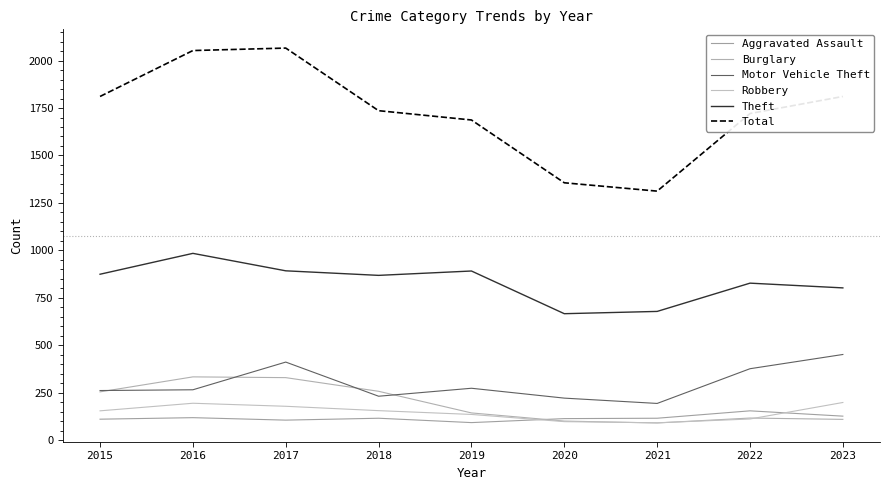

What is the sum of all Burglary values?

1731